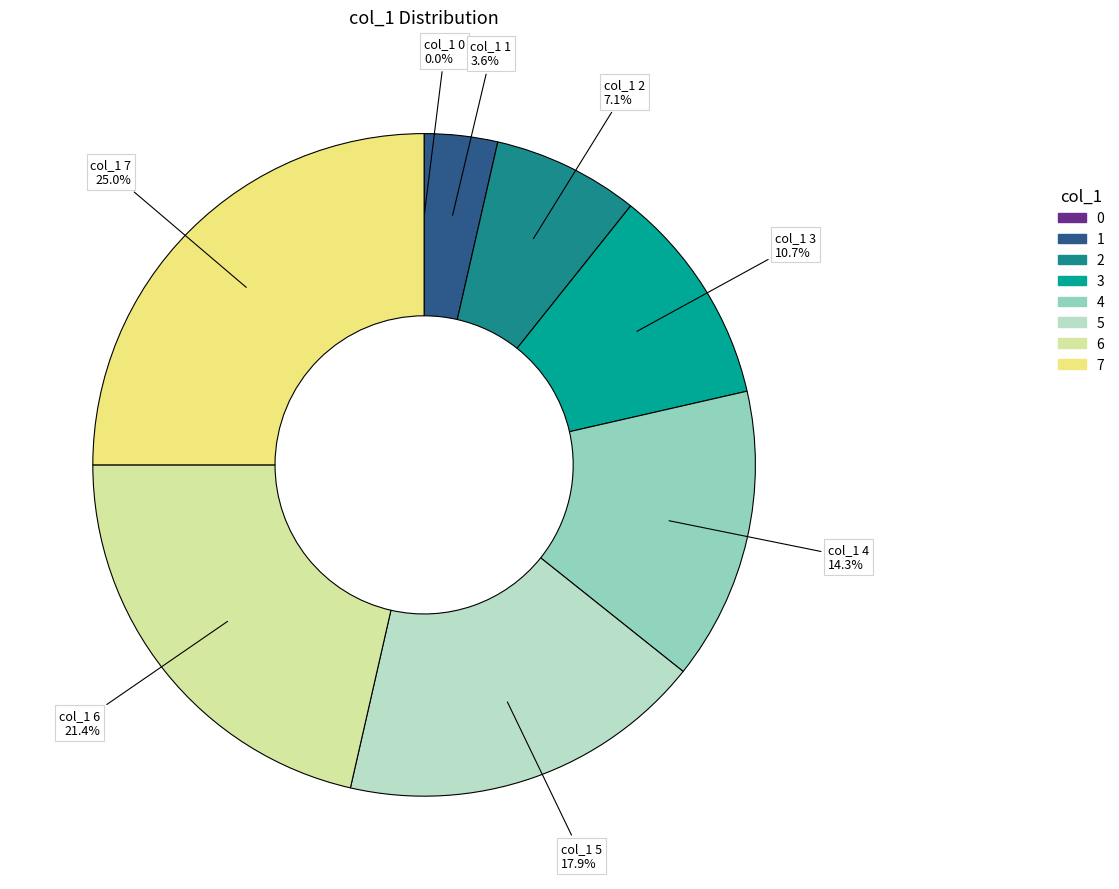

How many slices are in this pie chart?

8